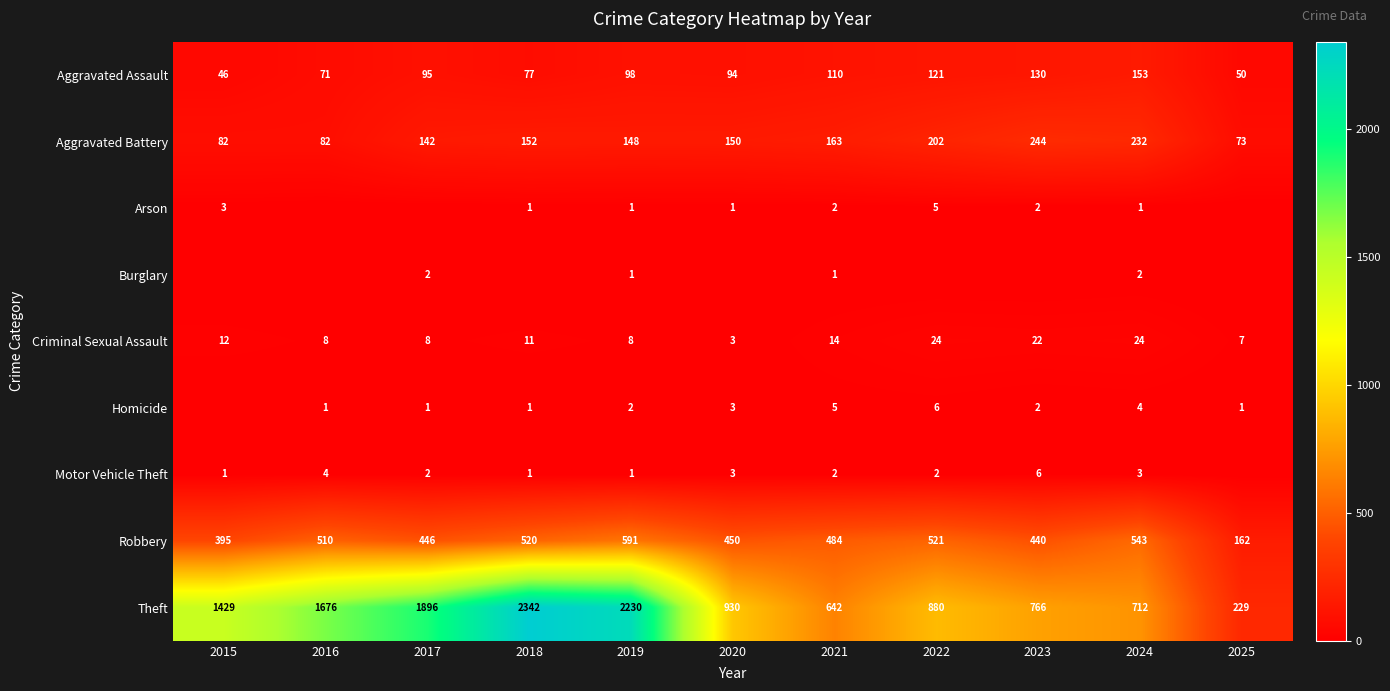

Which has a higher value, 2016 or 2024?

2024